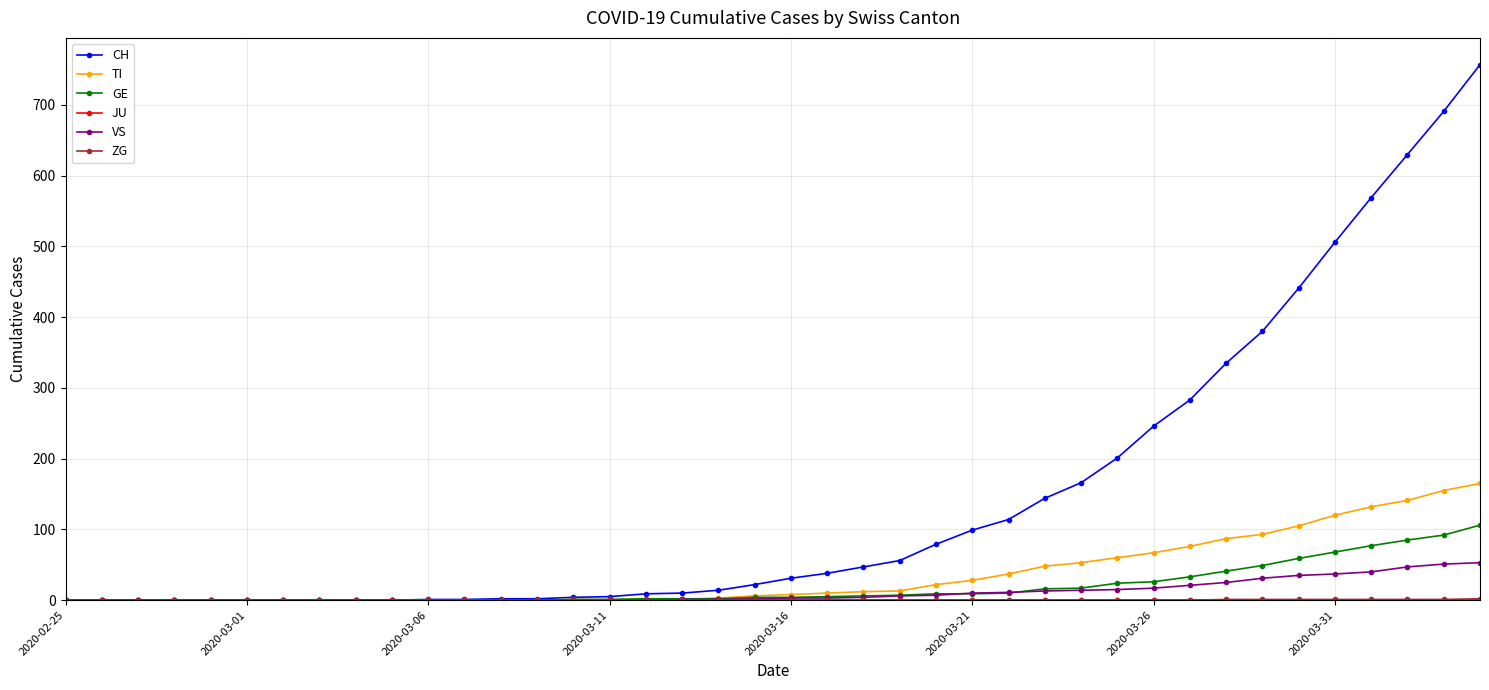

How many lines are shown in the chart?

6